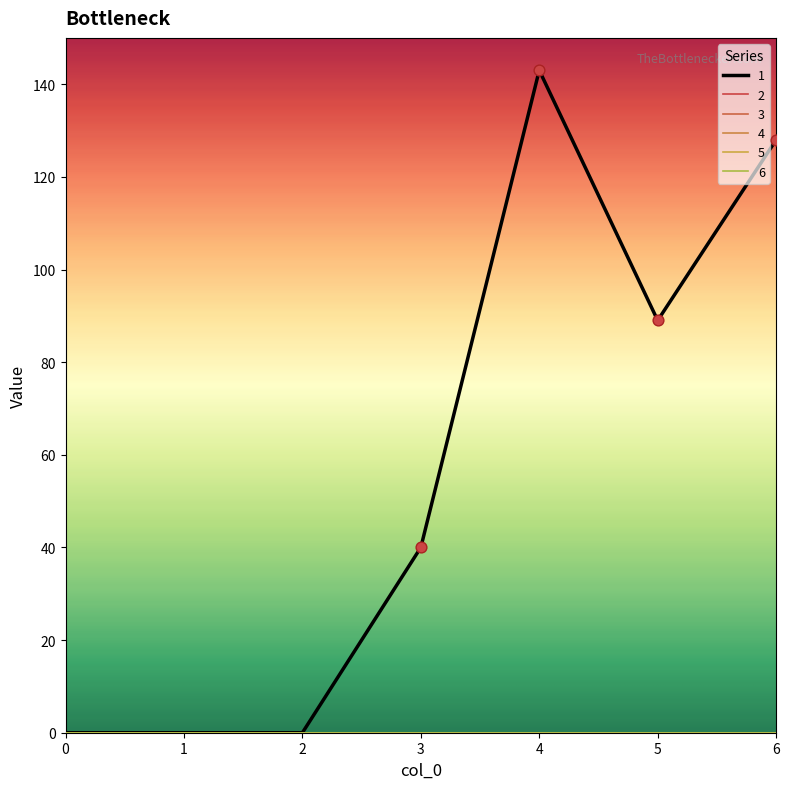

Is the value of 6 at 4 greater than the value of 3 at 4?

No